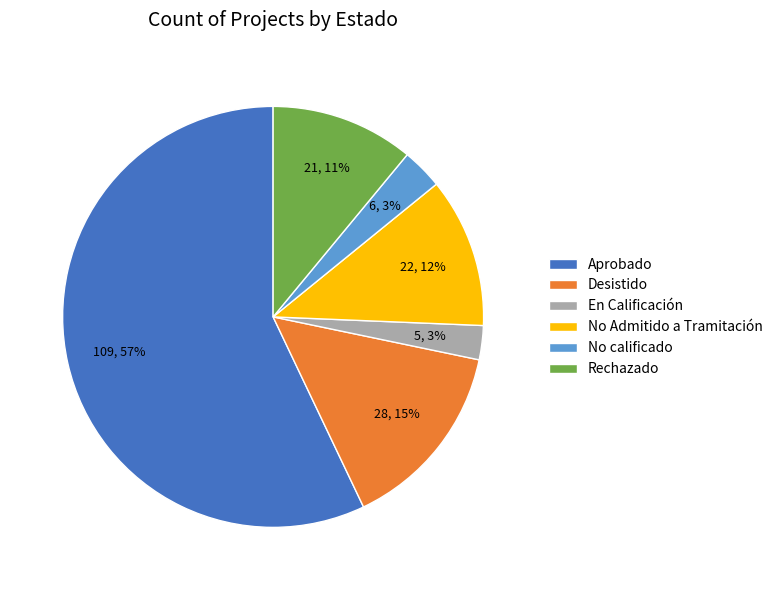

How many slices are in this pie chart?

6